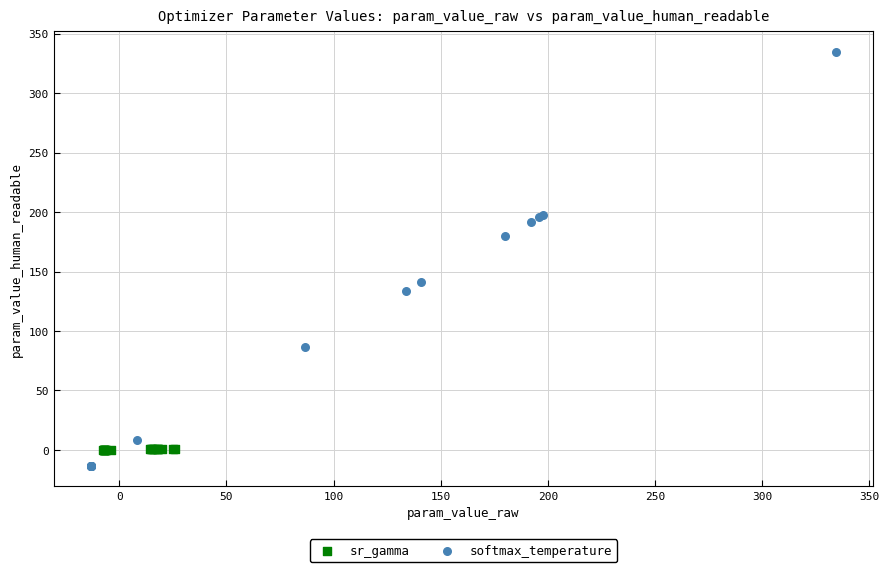

Which series has the widest spread of Y values?

softmax_temperature